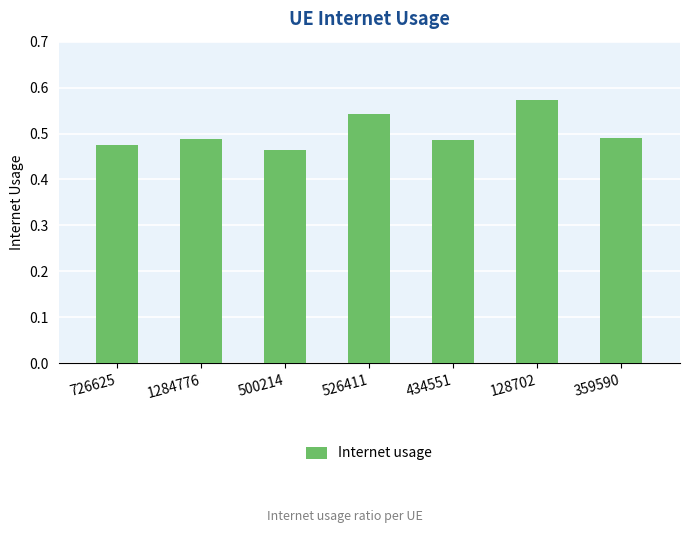

How many values are between 0 and 1?

7